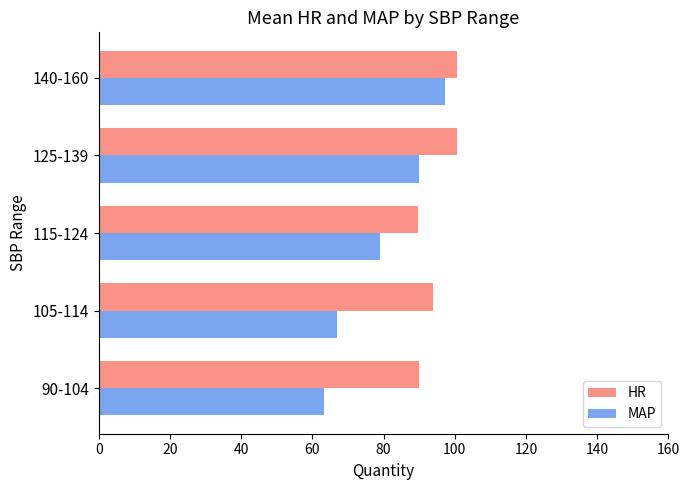

What is the difference between the maximum and minimum values in the HR series?

11.1